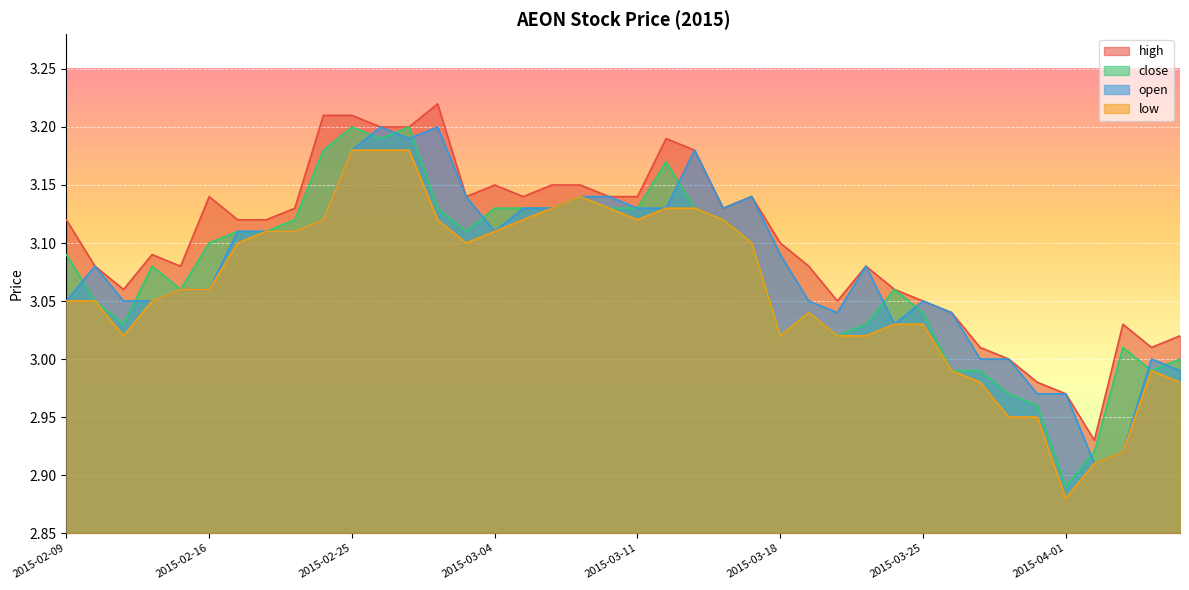

How many data points in close are above 3?

32